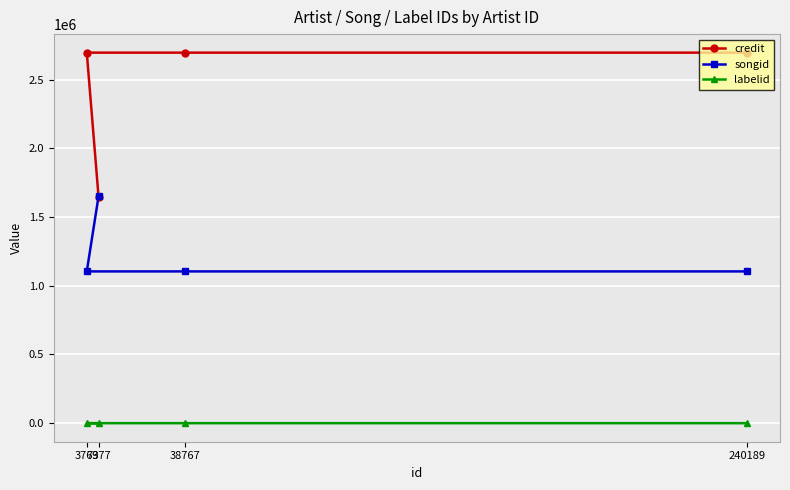

Which series has the widest spread of values?

credit